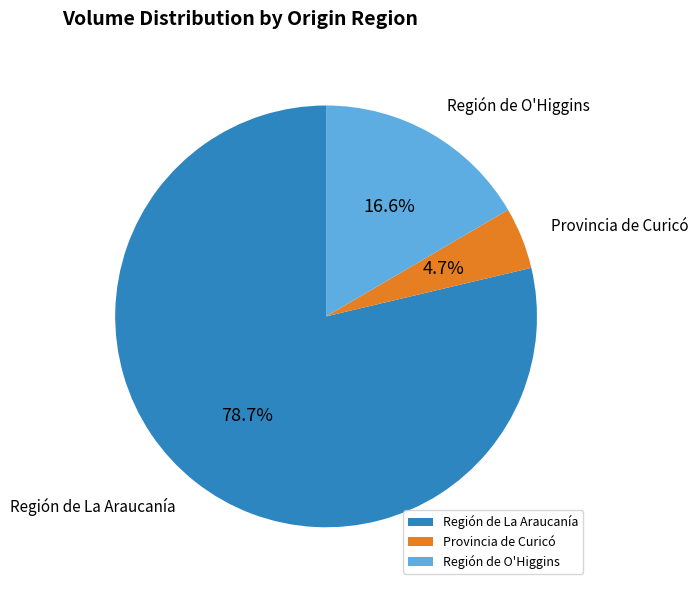

Between Provincia de Curicó and Región de La Araucanía, which is larger?

Región de La Araucanía